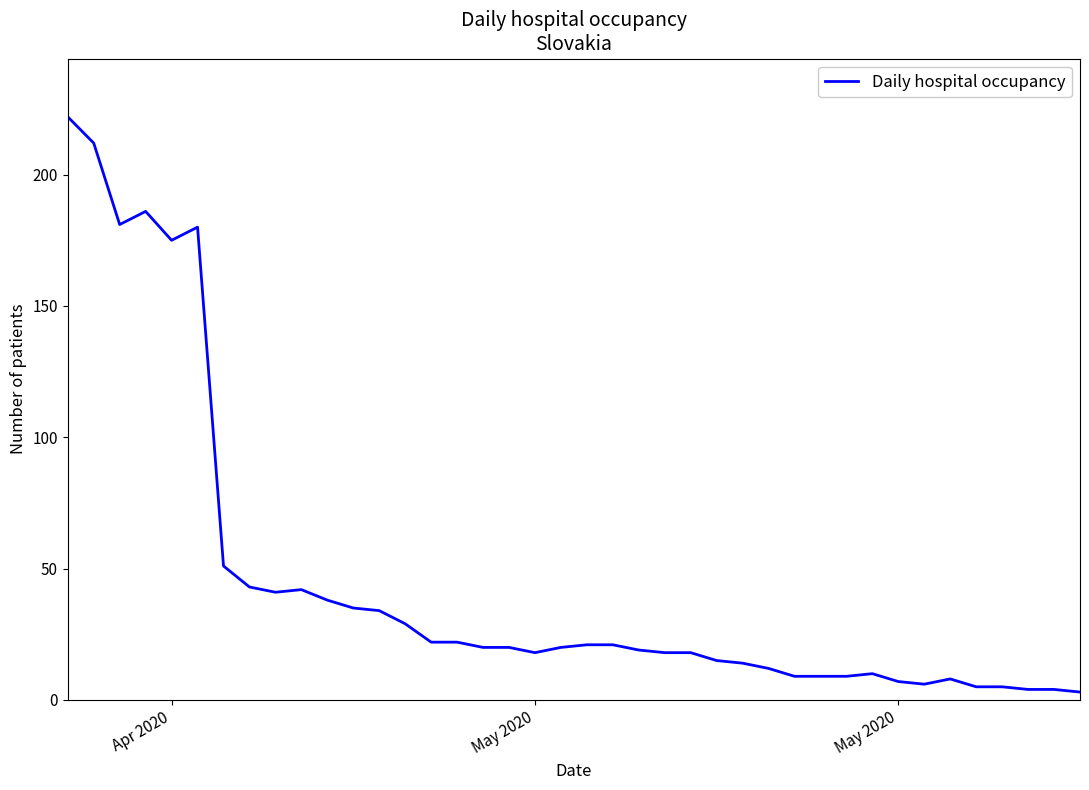

What is the difference between the maximum and minimum values?

219